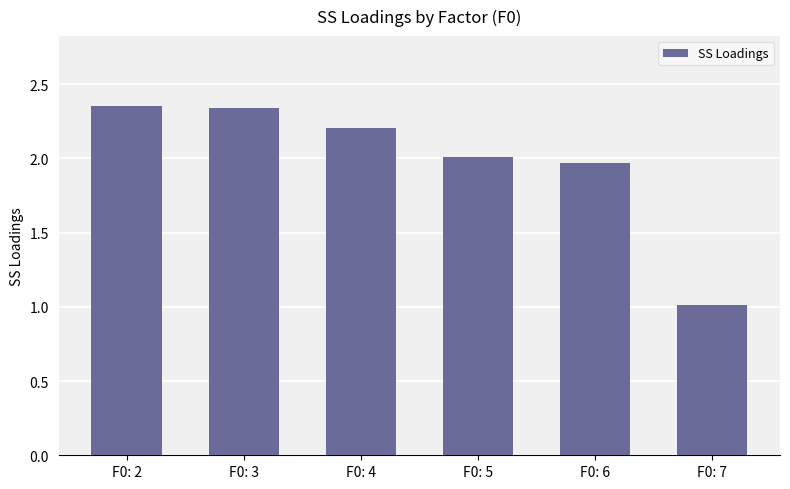

Does the chart contain stacked bars?

No